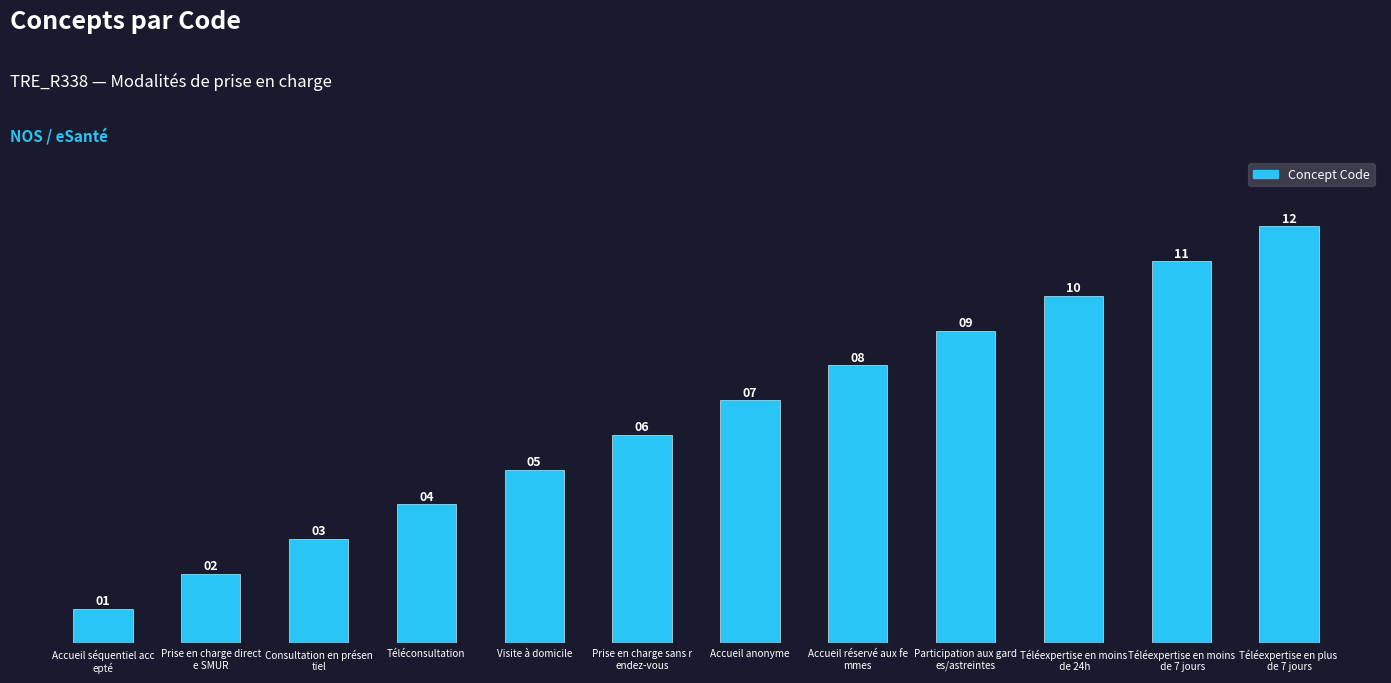

What is the difference between the values at Visite à domicile and Accueil réservé aux fe
mmes?

3